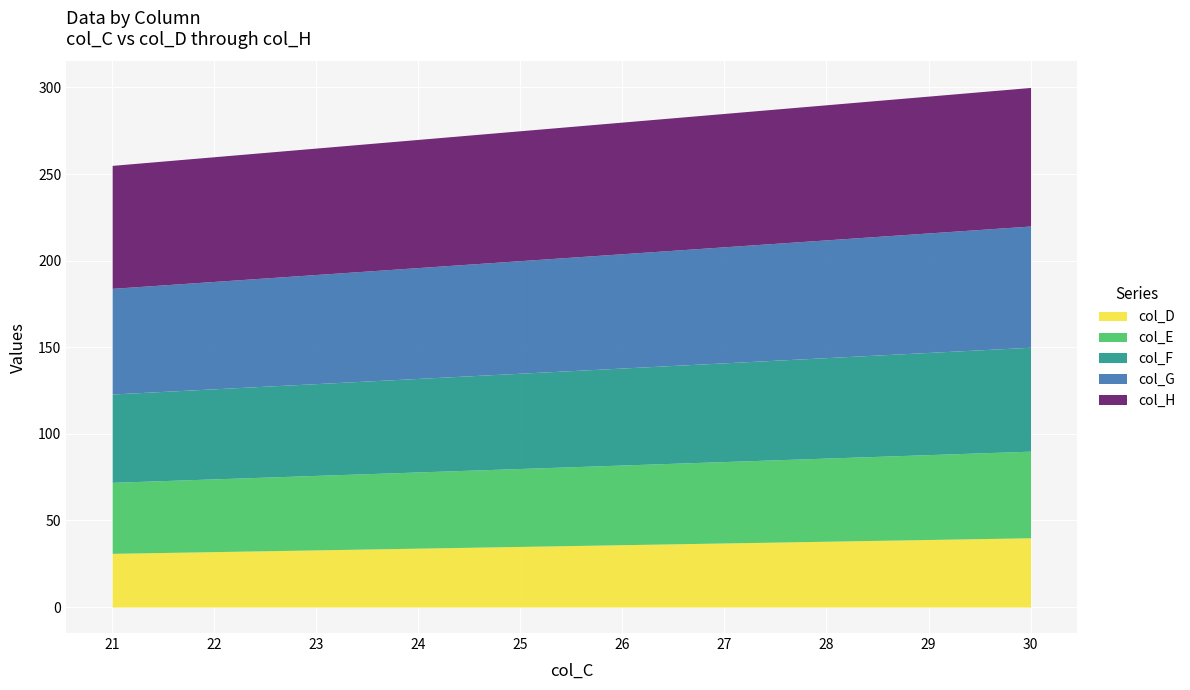

Count the number of categories in the chart.

10